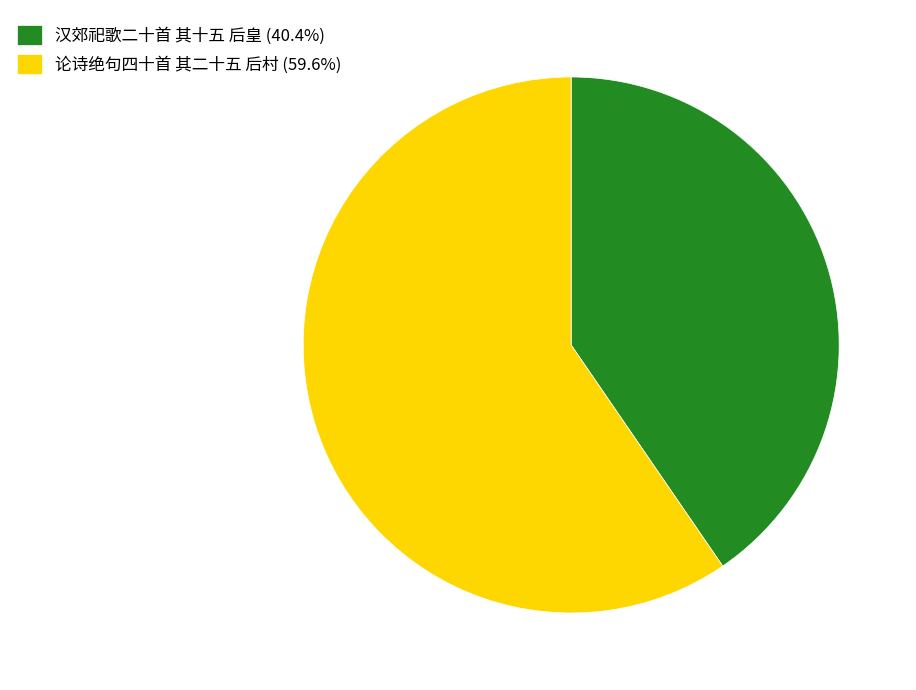

How many segments does this pie chart have?

2